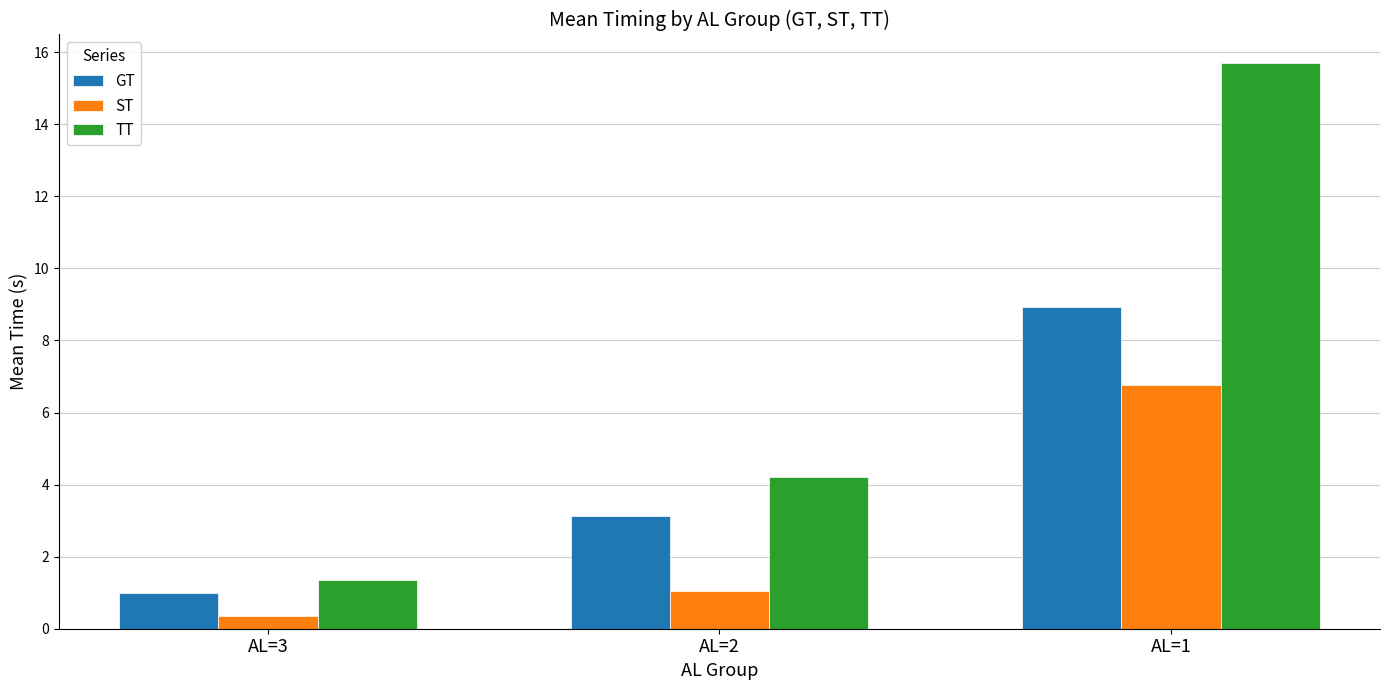

Which series has the largest total across all categories?

TT